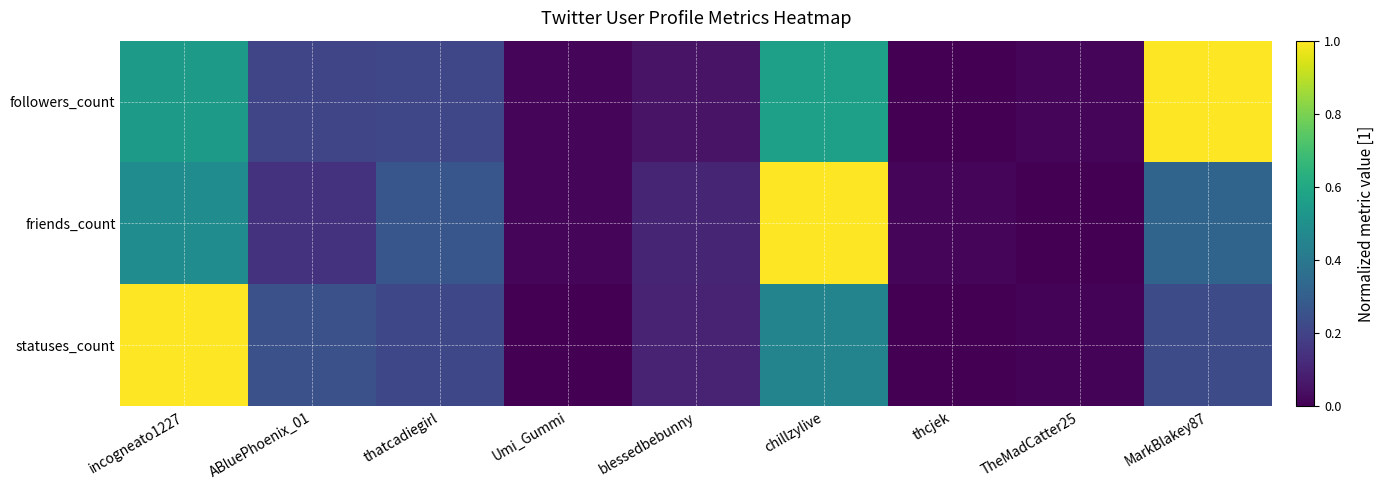

How many distinct data groups are displayed?

3